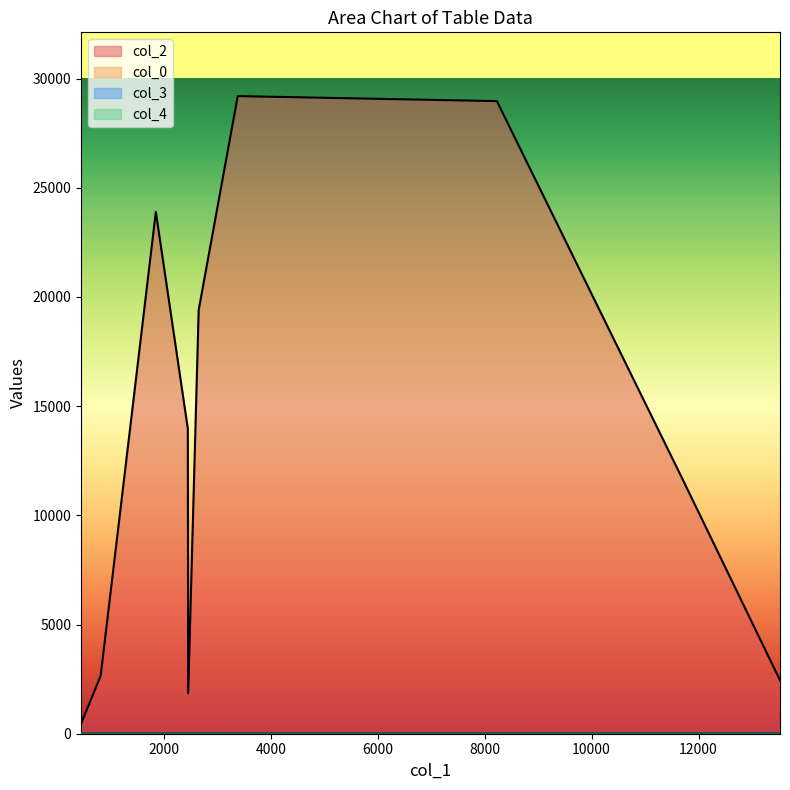

What is the difference between the highest and lowest values at 8228?

28965.0